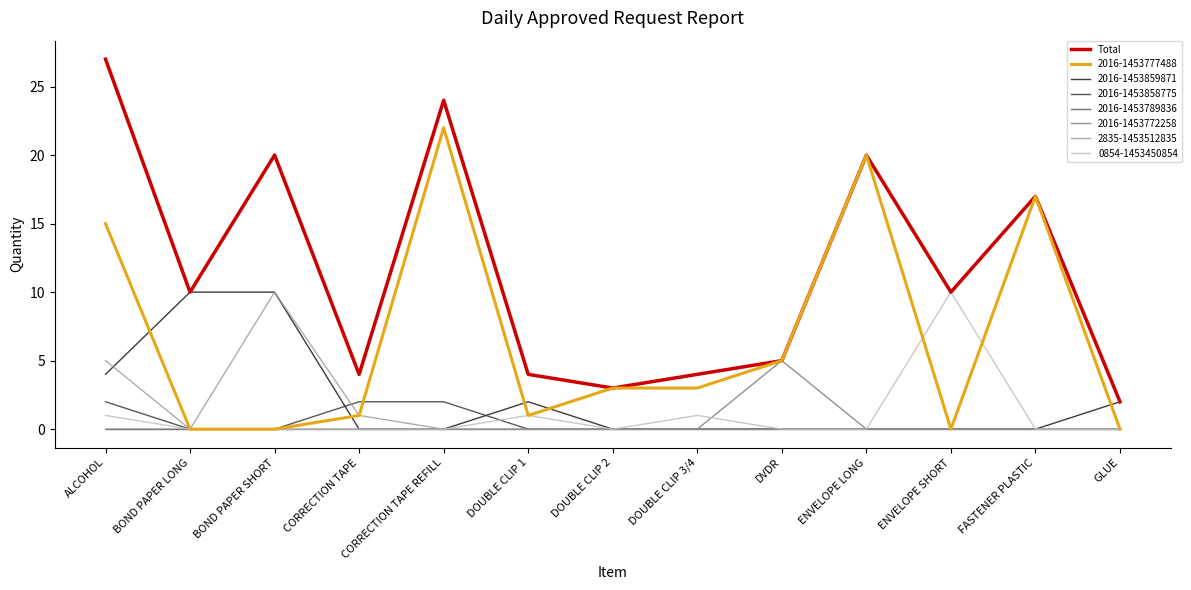

True or false: 2016-1453777488 has a value of 0 at ENVELOPE SHORT.

True